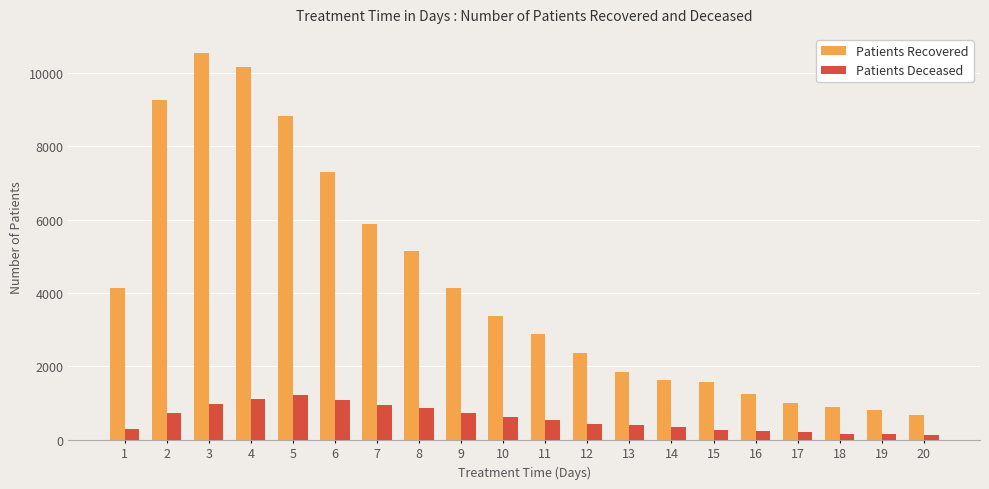

Does the chart contain stacked bars?

No